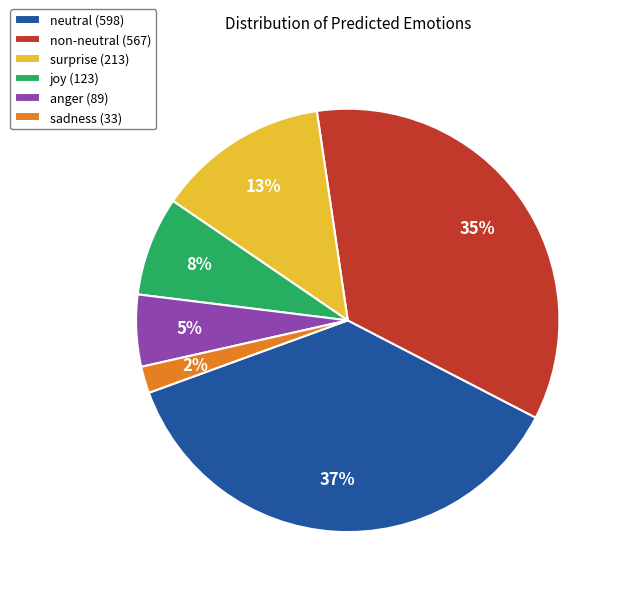

To the nearest percent, what is the combined percentage of joy and non-neutral?

43%